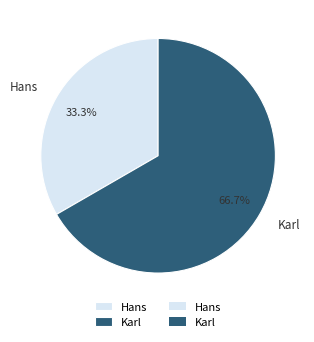

What is the ratio of the value at Karl to the value at Hans?

2.0